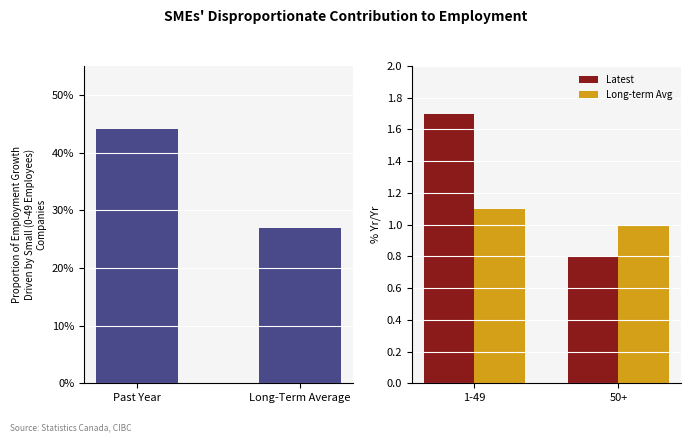

At how many categories does at least one series exceed 16?

2